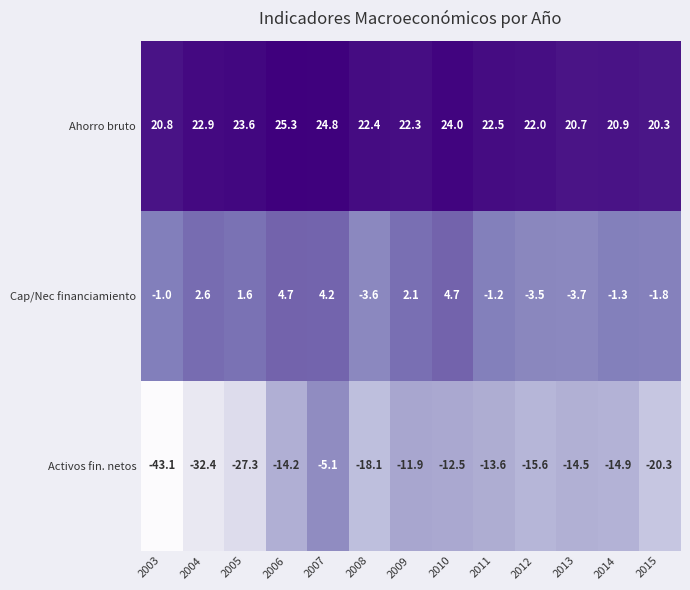

Rank the series by their average value, from highest to lowest.

Ahorro bruto, Cap/Nec financiamiento, Activos fin. netos